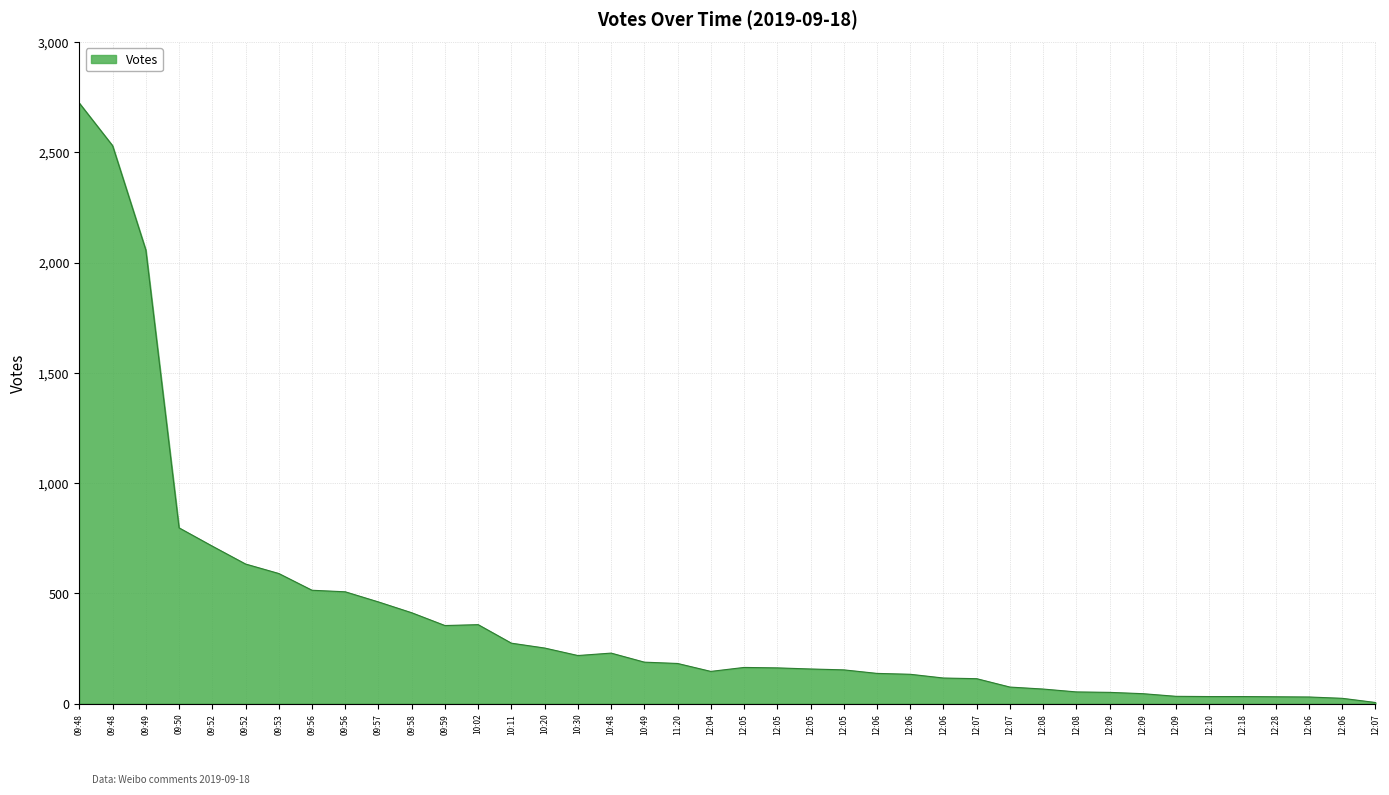

What is the label of the 5th point from the right?

12:18